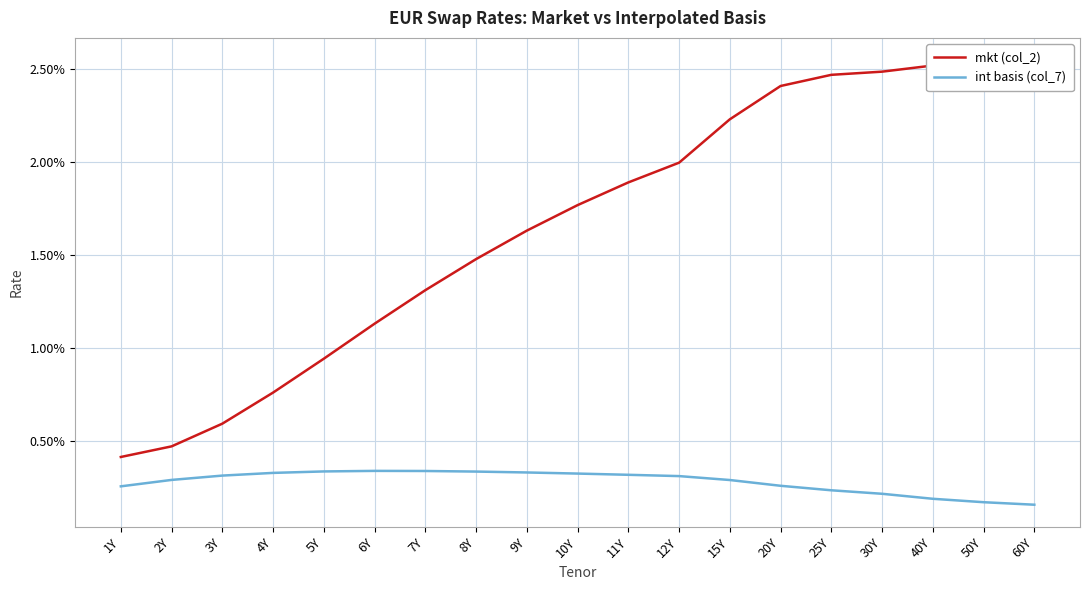

Is this an area chart (filled region under the line)?

No